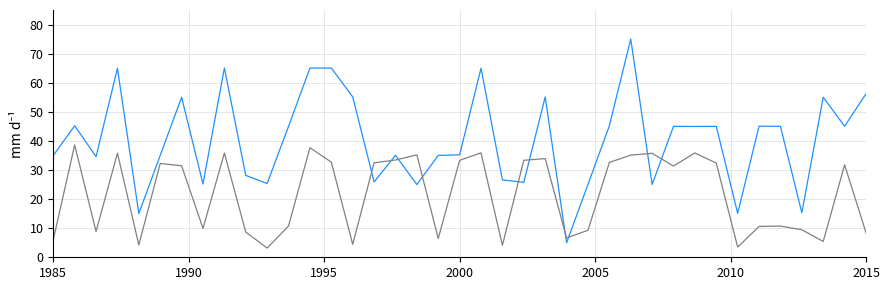

What is the maximum value shown in the chart?

75.0